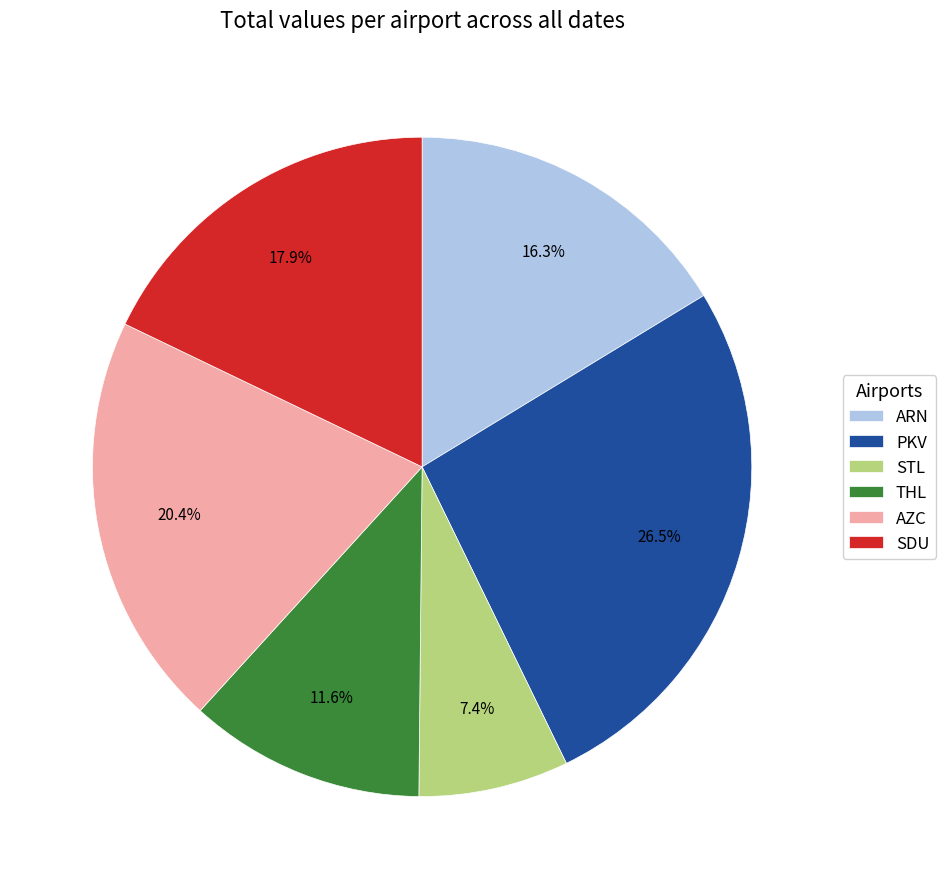

Is there any slice that represents more than half of the pie?

No